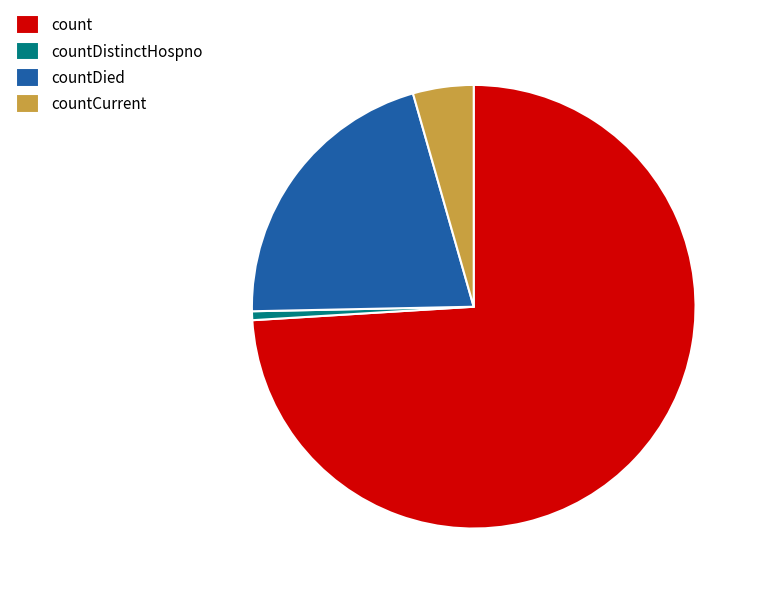

Combined, do countDied and countDistinctHospno account for over 50%?

No